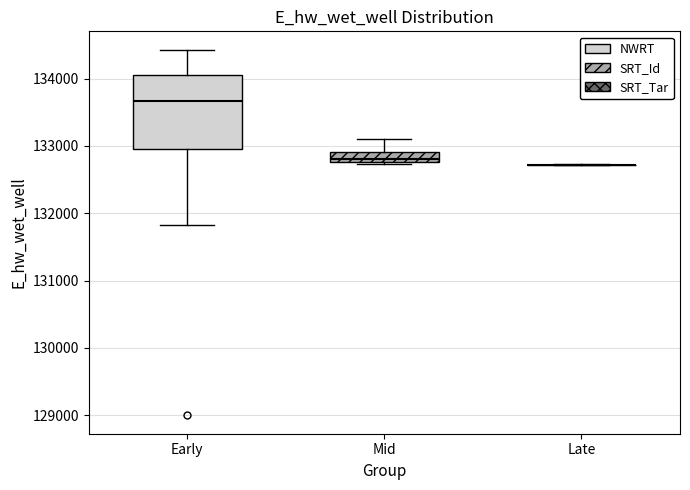

Where is the upper edge of the box for Early on the y-axis? The values are not printed on the chart, so give them approximately, as read against the axis.

134100